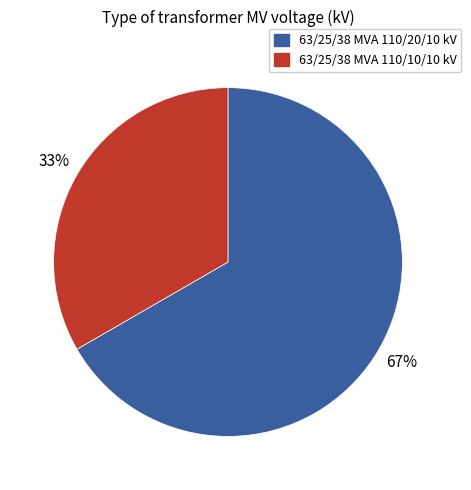

What is the ratio of the value at 63/25/38 MVA 110/20/10 kV to the value at 63/25/38 MVA 110/10/10 kV?

2.0